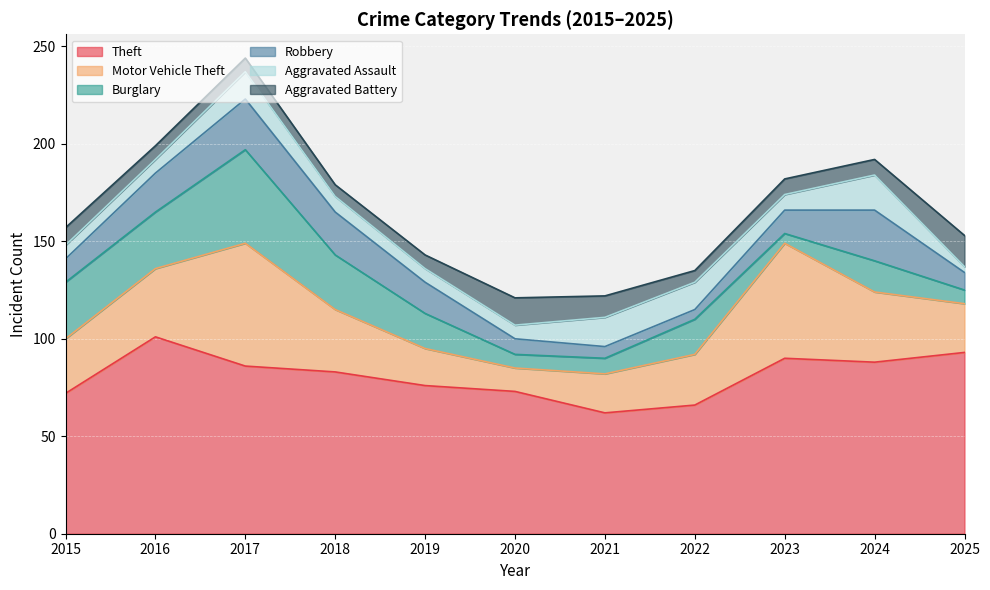

Reading left to right, transcribe all the data shown in this chart.

Theft: 72	101	86	83	76	73	62	66	90	88	93
Motor Vehicle Theft: 28	35	63	32	19	12	20	26	59	36	25
Burglary: 29	29	48	28	18	7	8	18	5	16	7
Robbery: 12	20	26	22	16	8	6	5	12	26	9
Aggravated Assault: 7	7	14	8	7	7	15	14	8	18	3
Aggravated Battery: 9	7	7	6	7	14	11	6	8	8	16